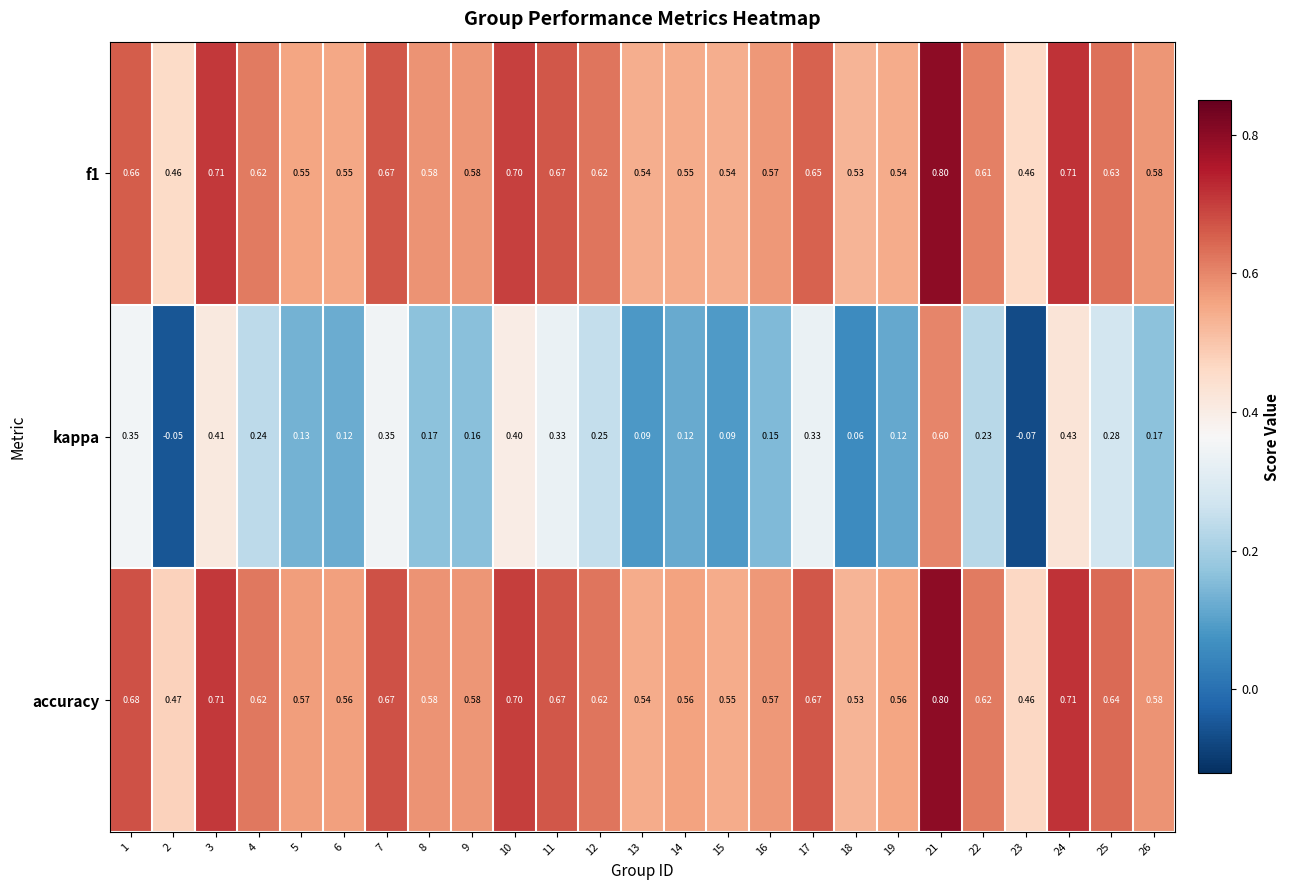

Which series changed the most between 13 and 19?

kappa